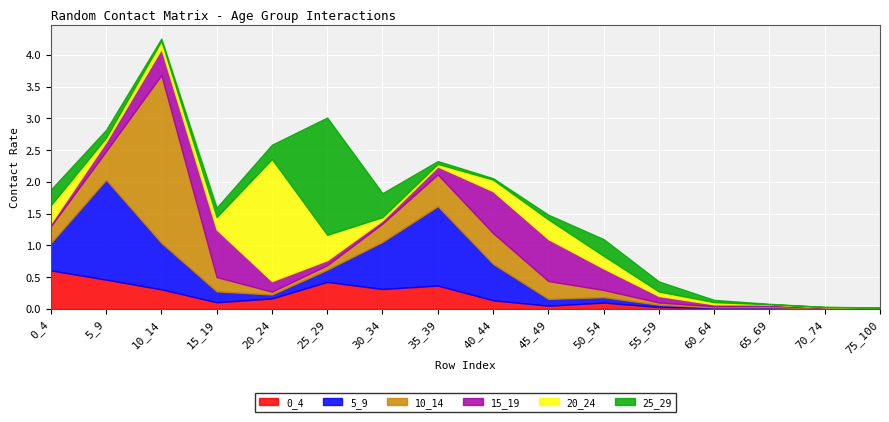

What are all the series names shown in the legend?

0_4, 5_9, 10_14, 15_19, 20_24, 25_29